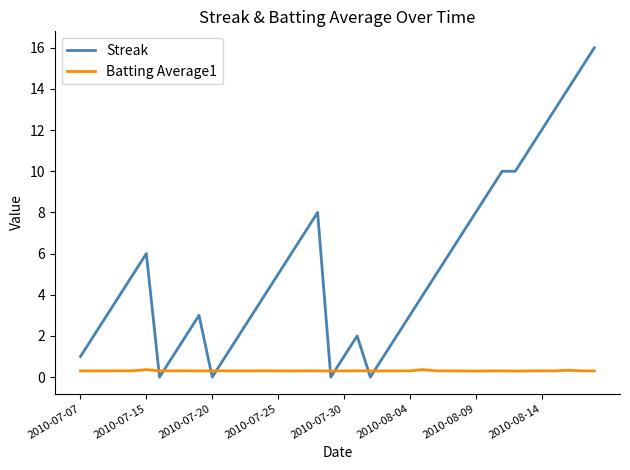

Which series has the largest total across all categories?

Streak